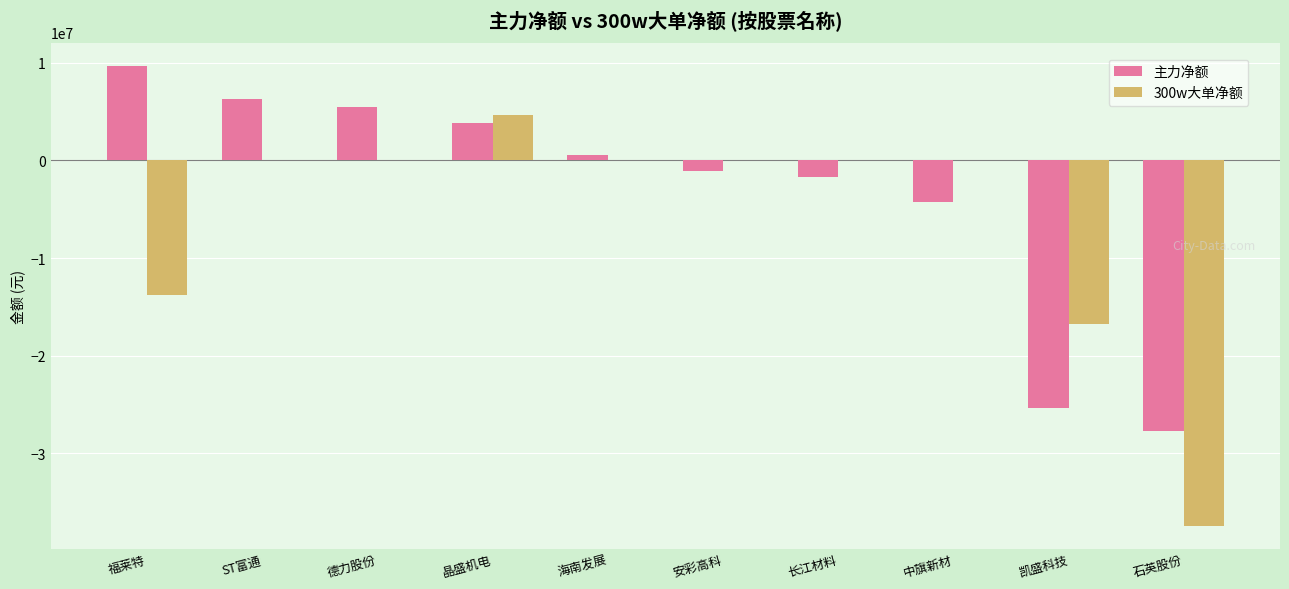

Read the 300w大单净额 value at 晶盛机电.

4708875